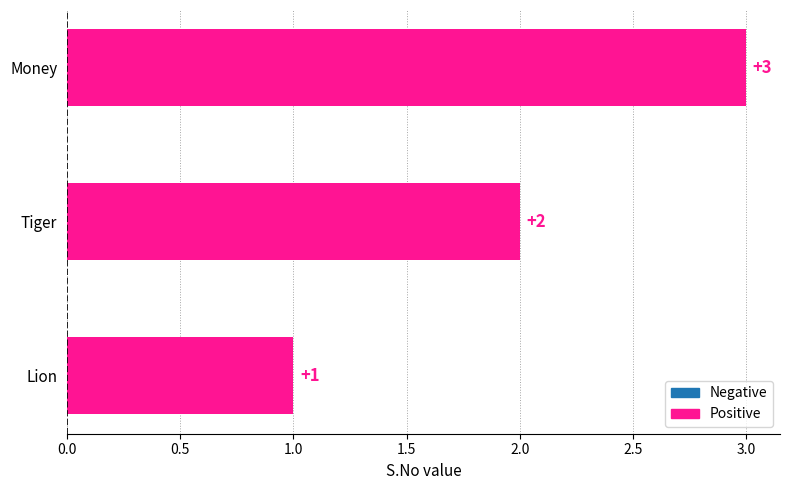

What is the difference between the maximum and minimum values?

2